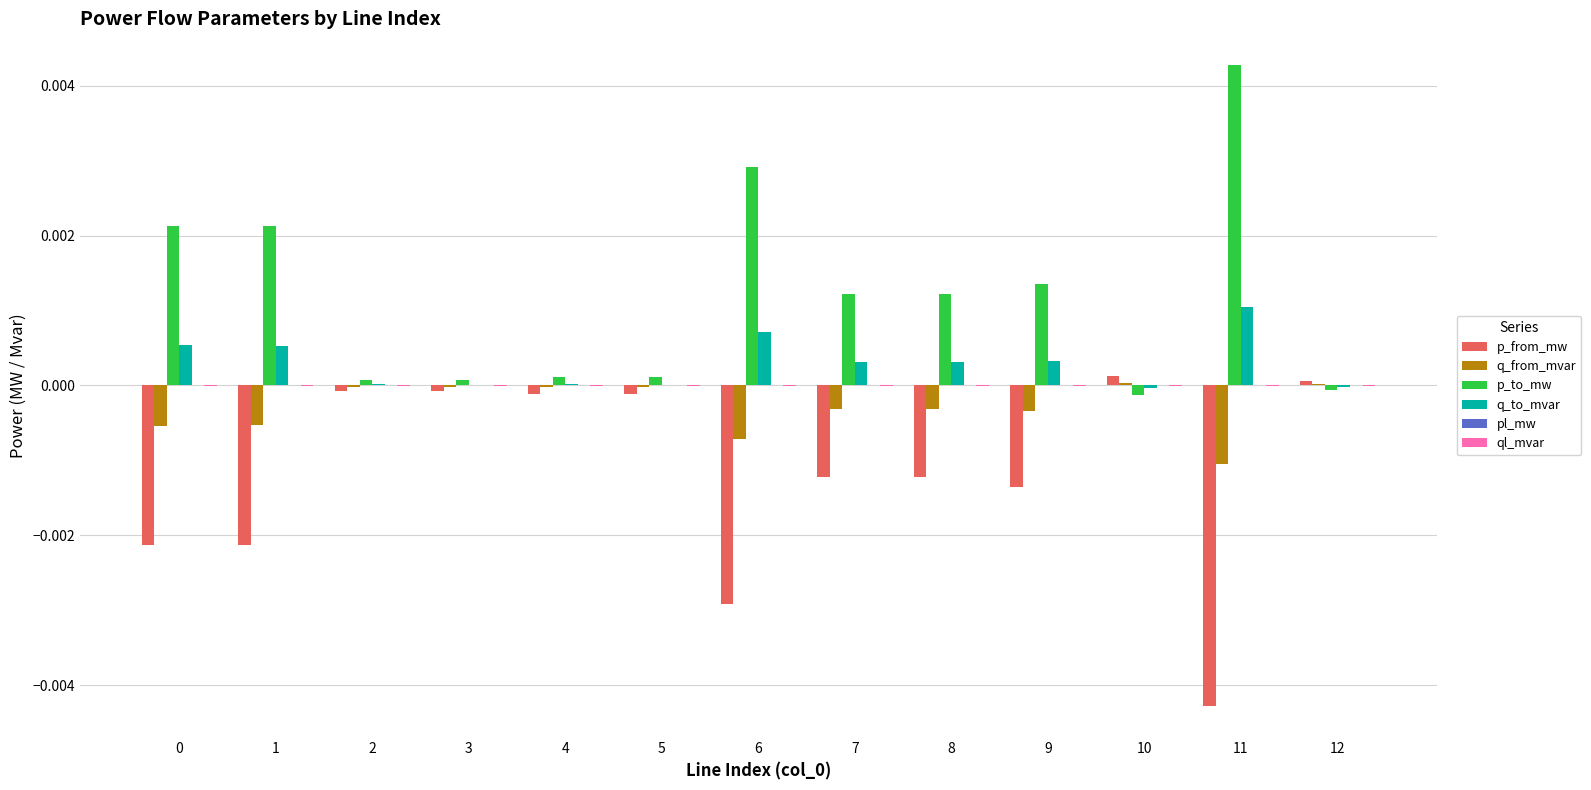

The q_to_mvar series shows 0.0 at 9. True or false?

True